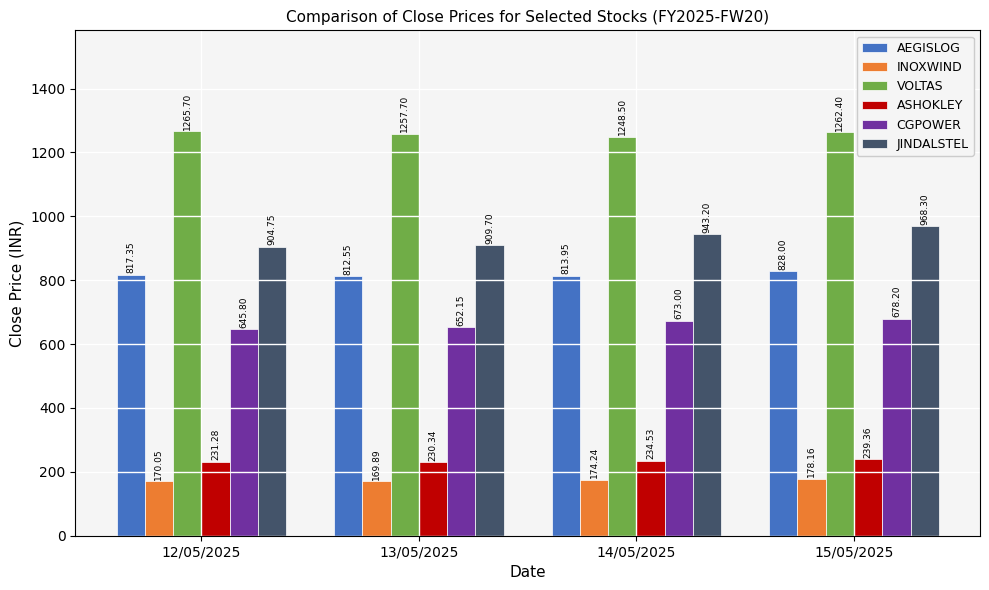

What is the average value of the INOXWIND series?

173.1